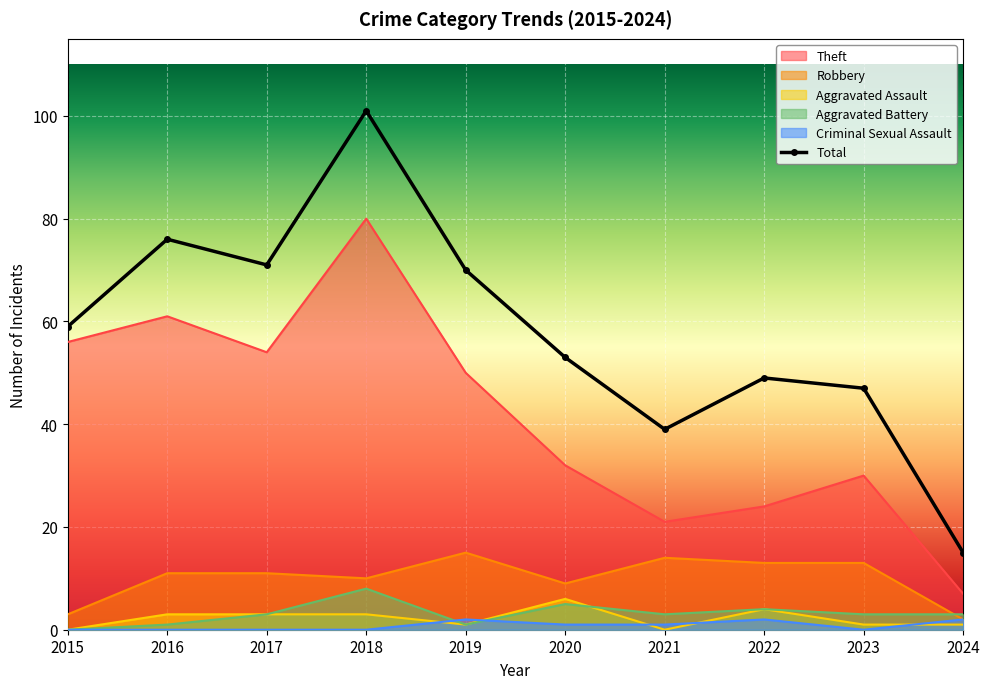

Between 2024 and 2022, which is larger?

2022